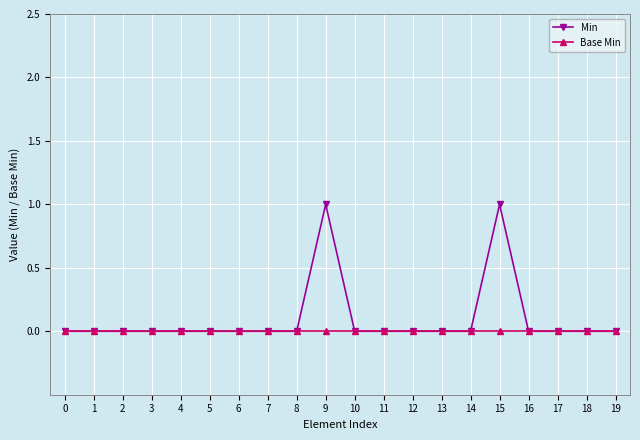

Reading left to right, what are all the values shown in this chart?

Min: 0=0	1=0	2=0	3=0	4=0	5=0	6=0	7=0	8=0	9=1	10=0	11=0	12=0	13=0	14=0	15=1	16=0	17=0	18=0	19=0
Base Min: 0=0	1=0	2=0	3=0	4=0	5=0	6=0	7=0	8=0	9=0	10=0	11=0	12=0	13=0	14=0	15=0	16=0	17=0	18=0	19=0